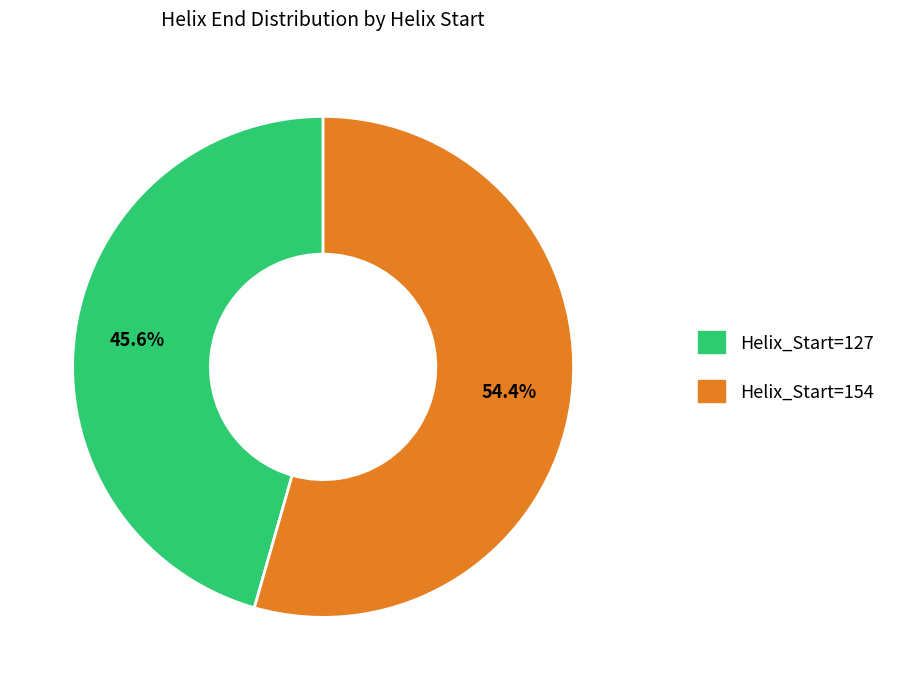

What portion of the pie excludes Helix_Start=127?

54.4%